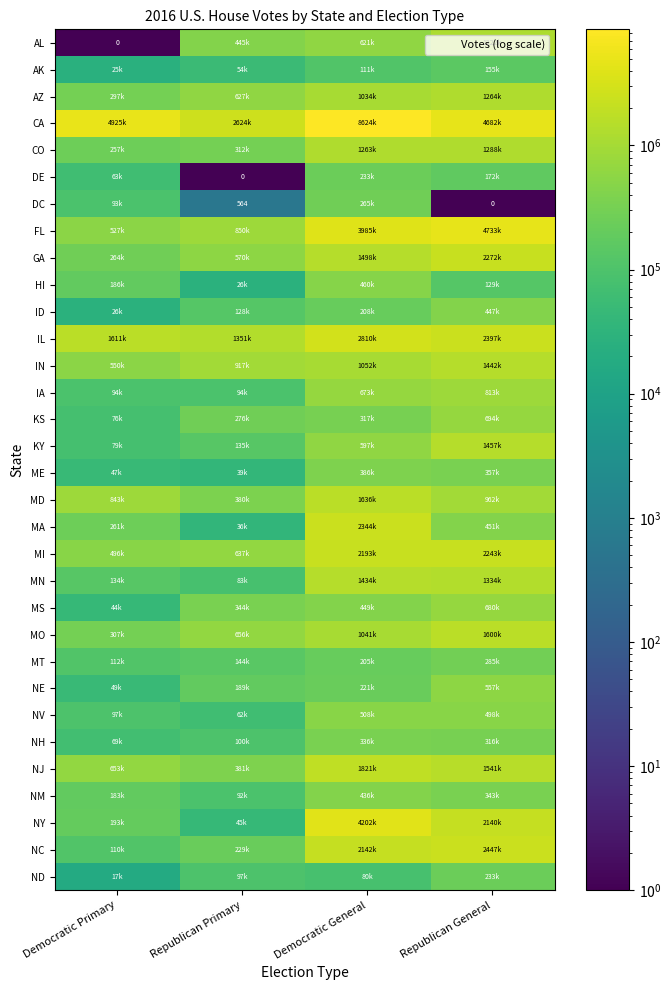

What is the spread (max minus min) of values at Democratic Primary?

4925448